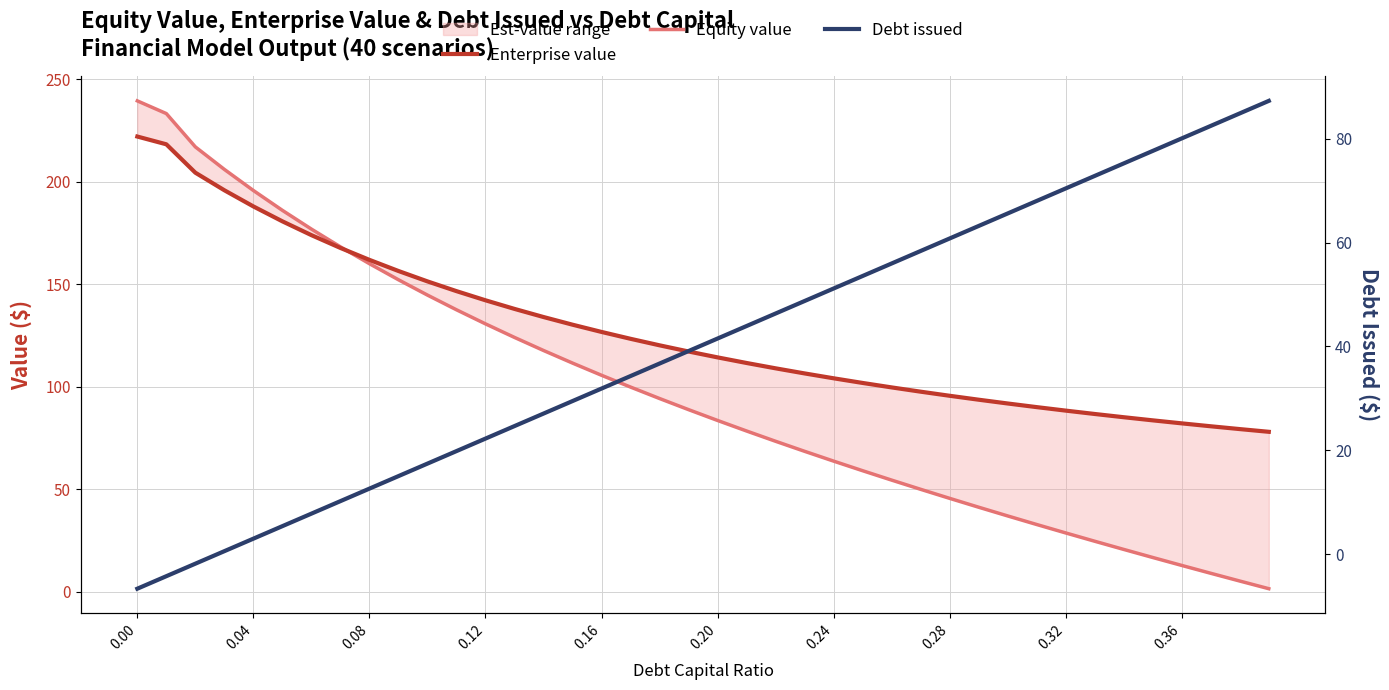

What is the difference between the highest and lowest values at 15?

100.8